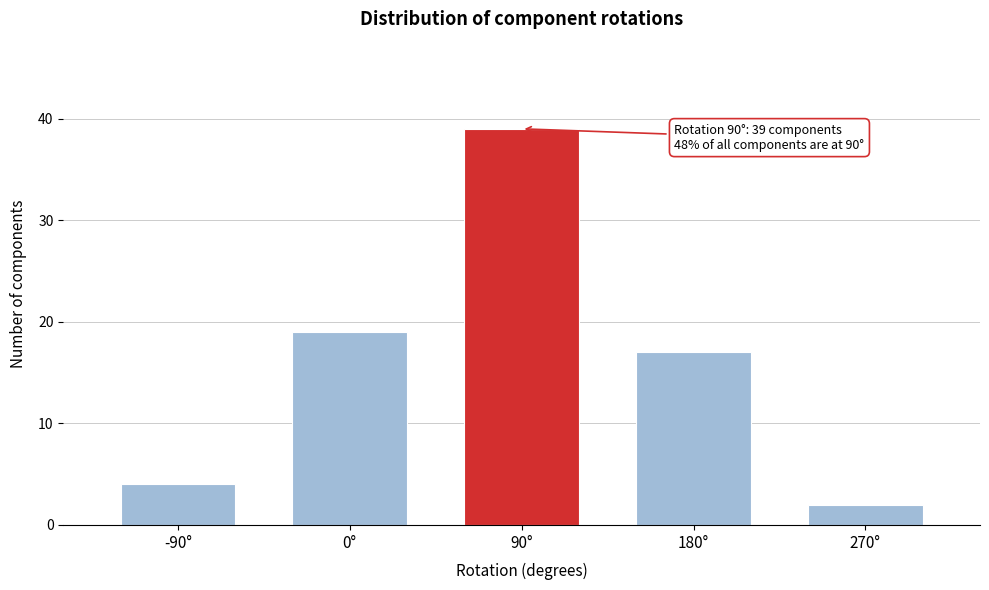

Over which range of the x-axis is the bar tallest?

45 to 135